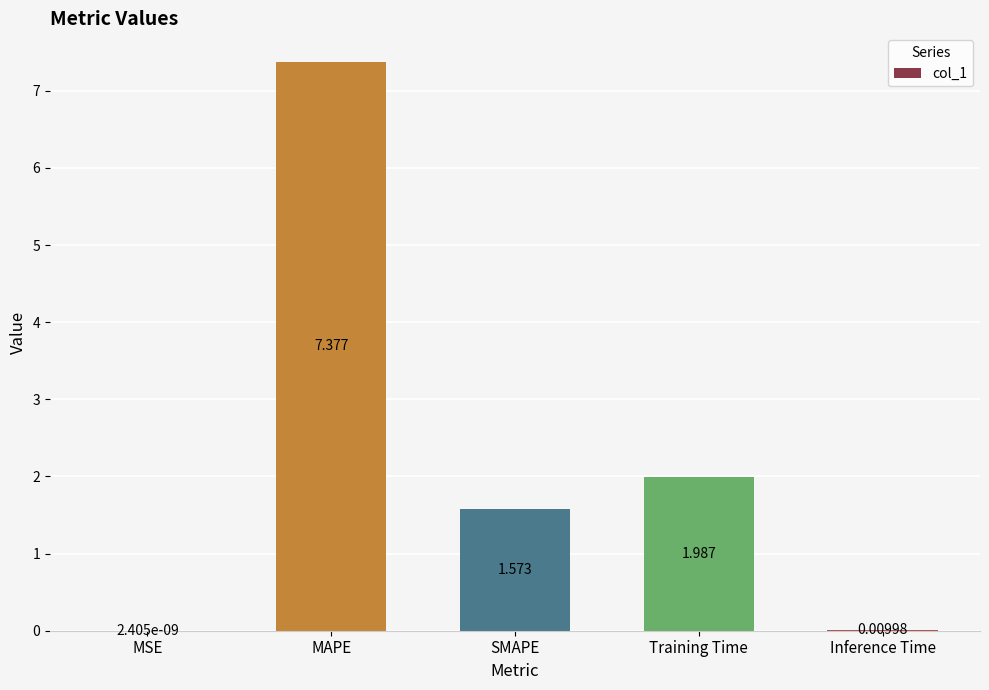

Where is the data nearest to the value 3?

Training Time